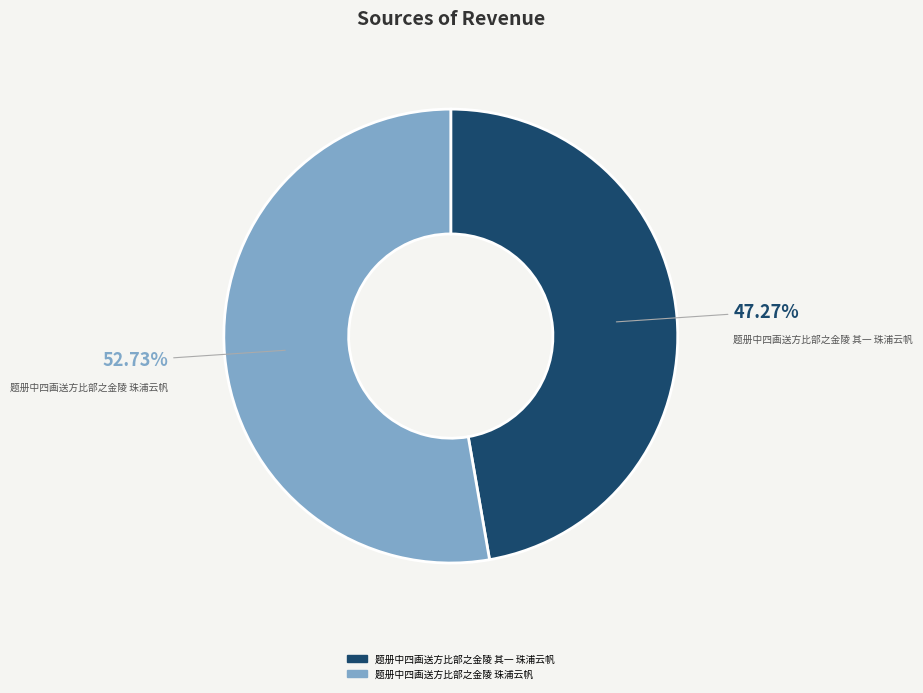

Does 题册中四画送方比部之金陵 珠浦云帆 represent more than half of the total?

Yes